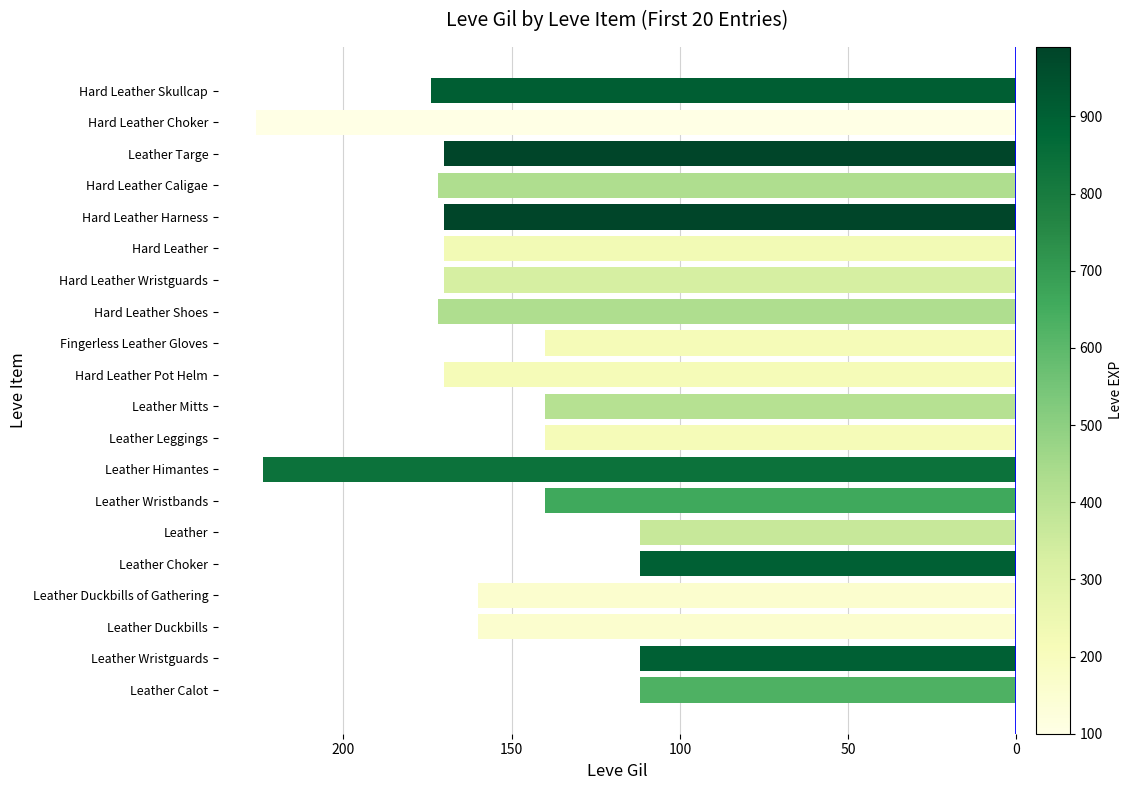

What is the difference between the second highest and minimum values?

114